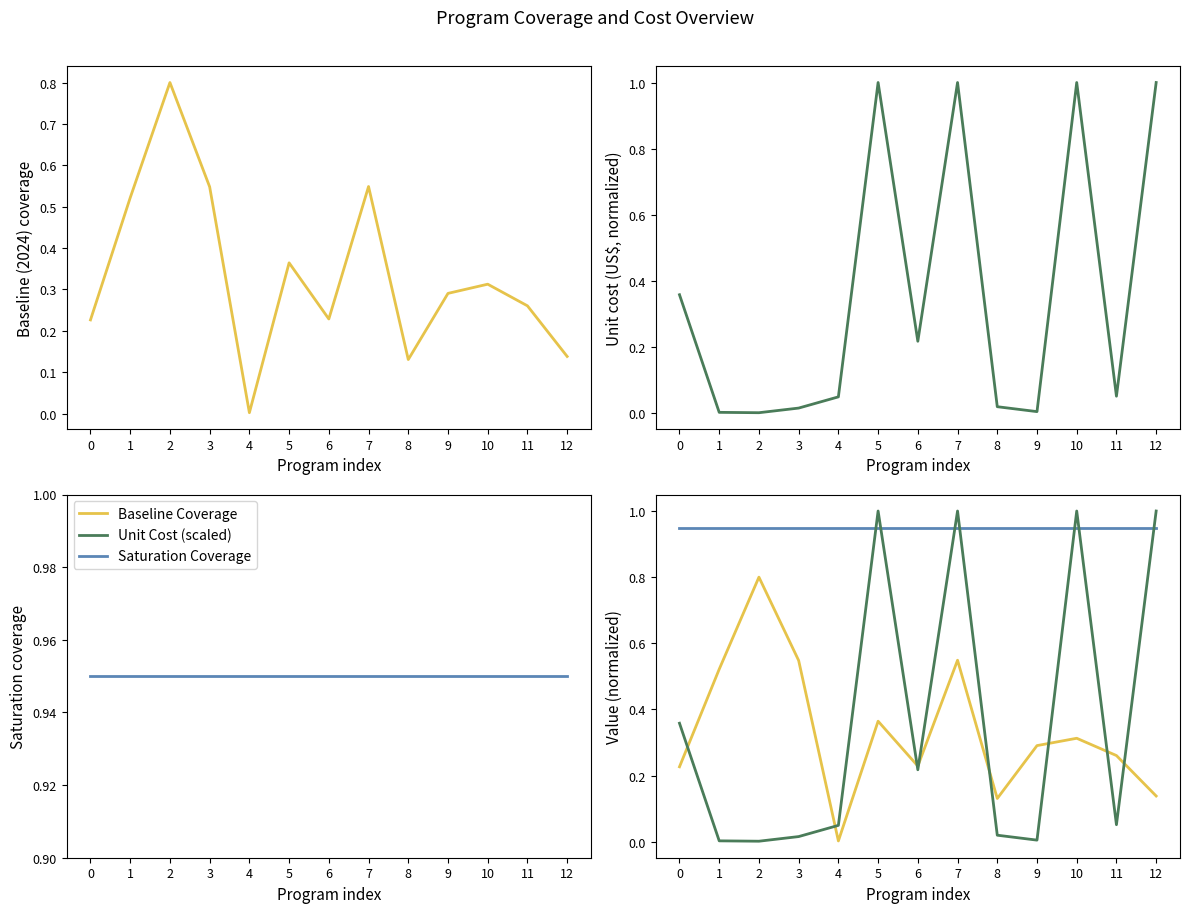

Which category has the highest value in the Unit Cost (scaled) series?

5